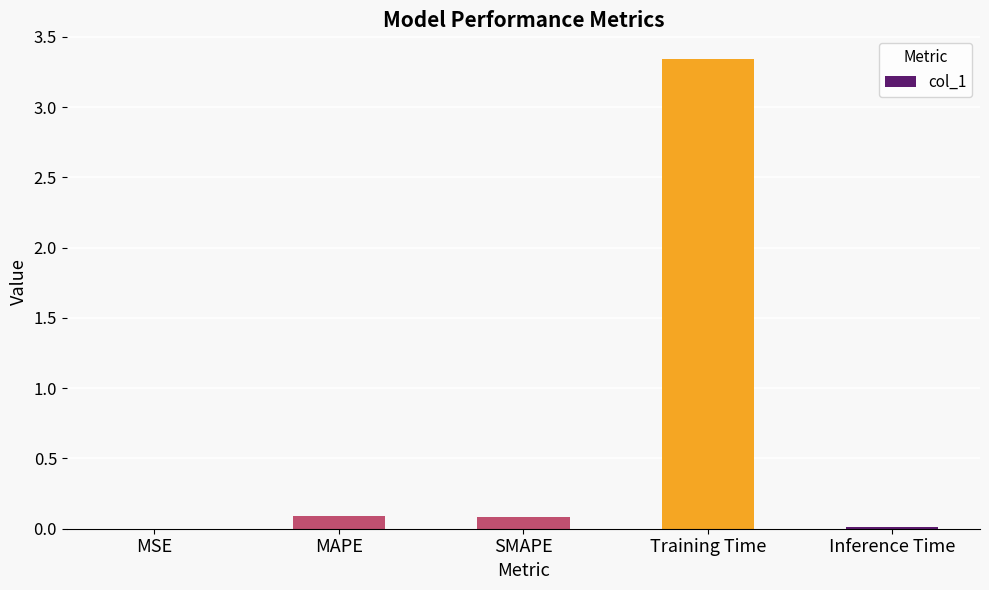

Which category has the highest value across all series?

Training Time